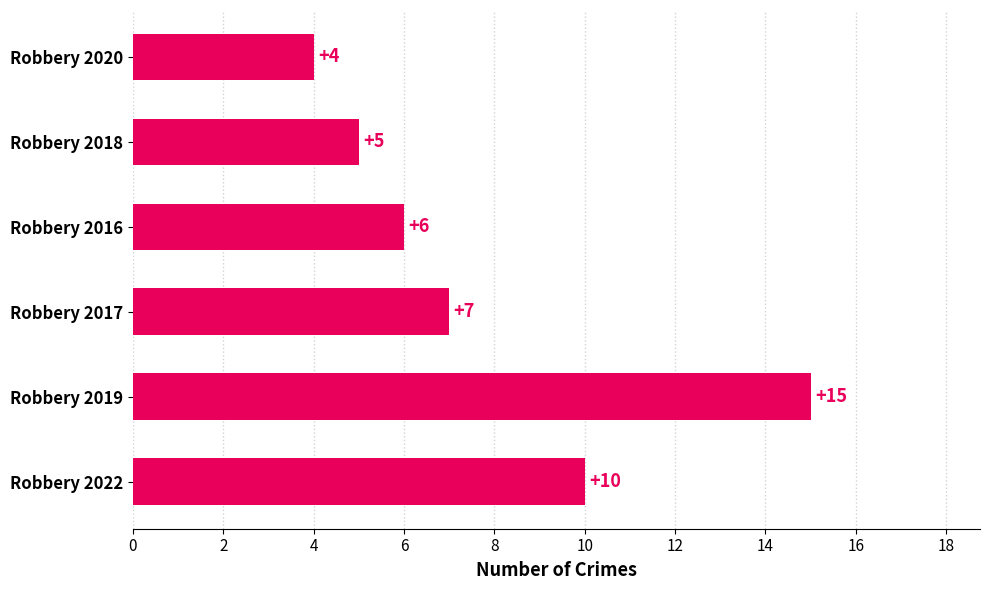

What is the approximate value at Robbery 2019, to the nearest 10?

20